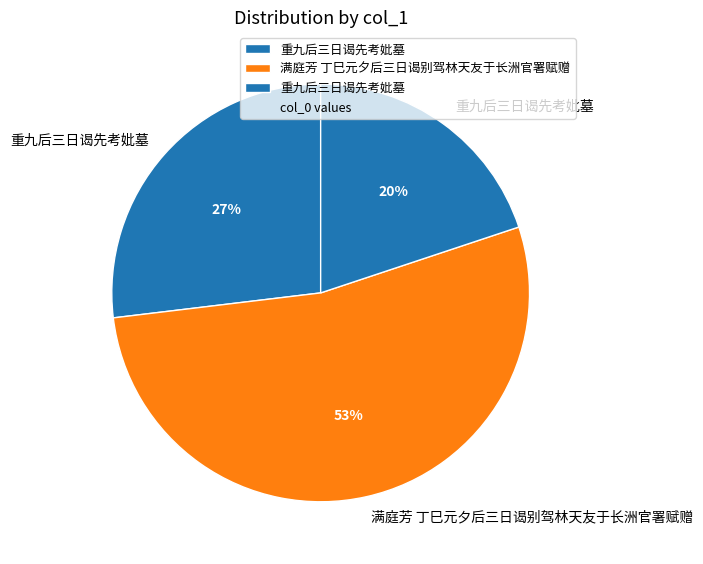

How many segments does this pie chart have?

3